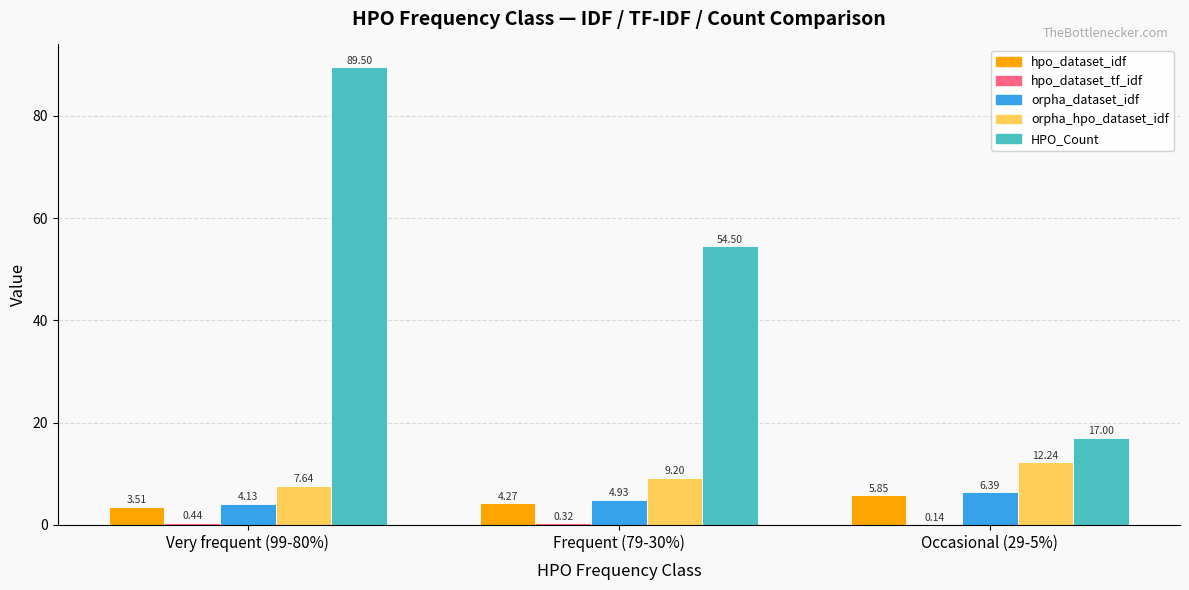

Between Frequent (79-30%) and Occasional (29-5%), which series saw the biggest shift?

HPO_Count